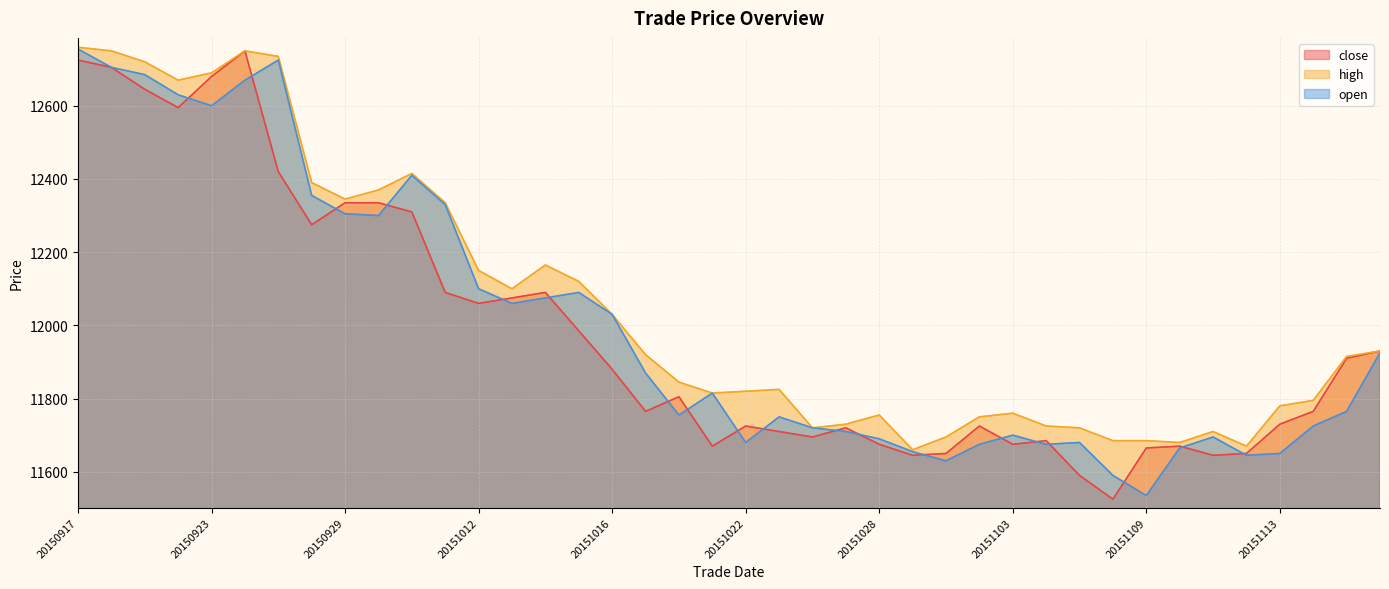

At which category does the chart reach its minimum across all series?

20151106